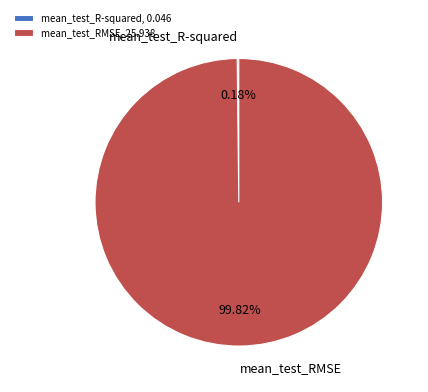

Does any single category account for the majority?

Yes